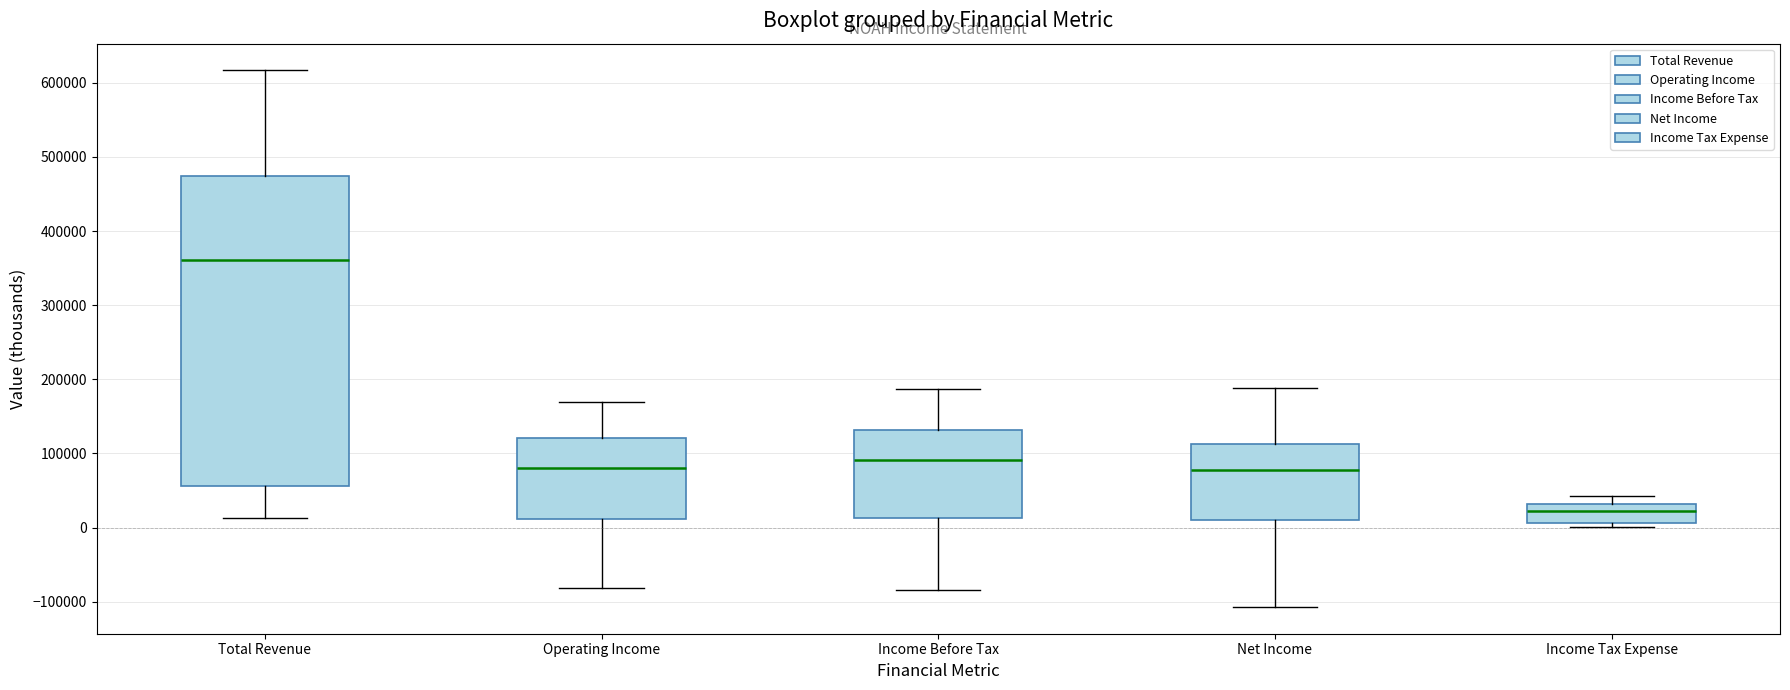

Which box is the tallest, from its lower edge to its upper edge?

Total Revenue